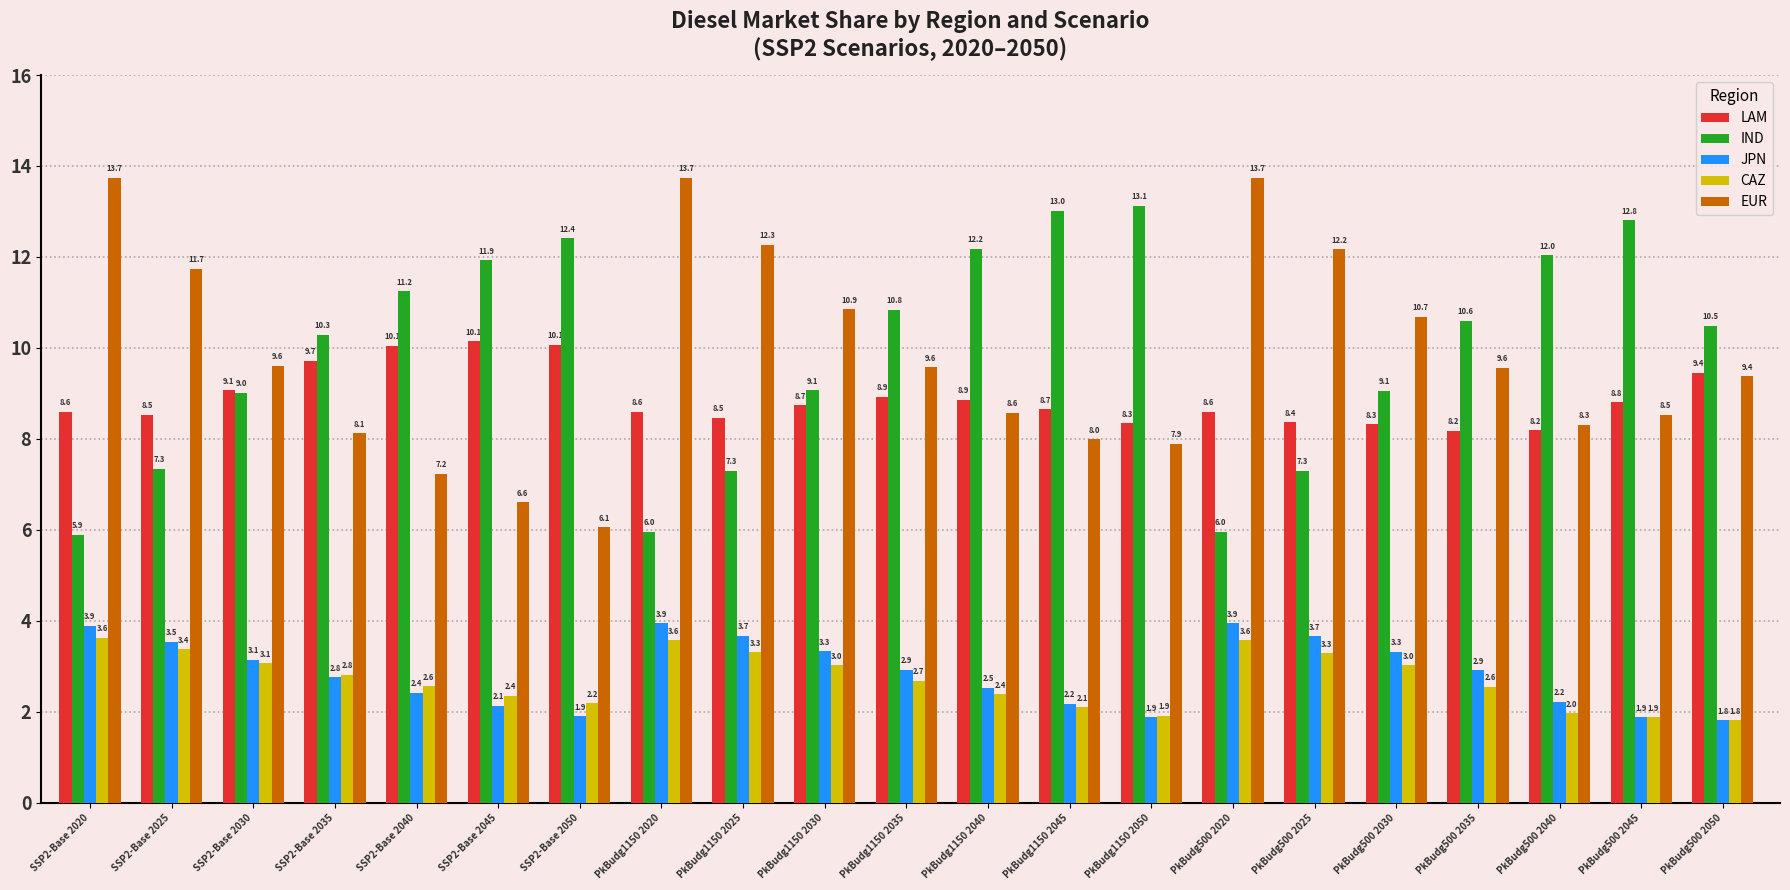

True or false: LAM has a value of 5.5 at PkBudg500 2030.

False